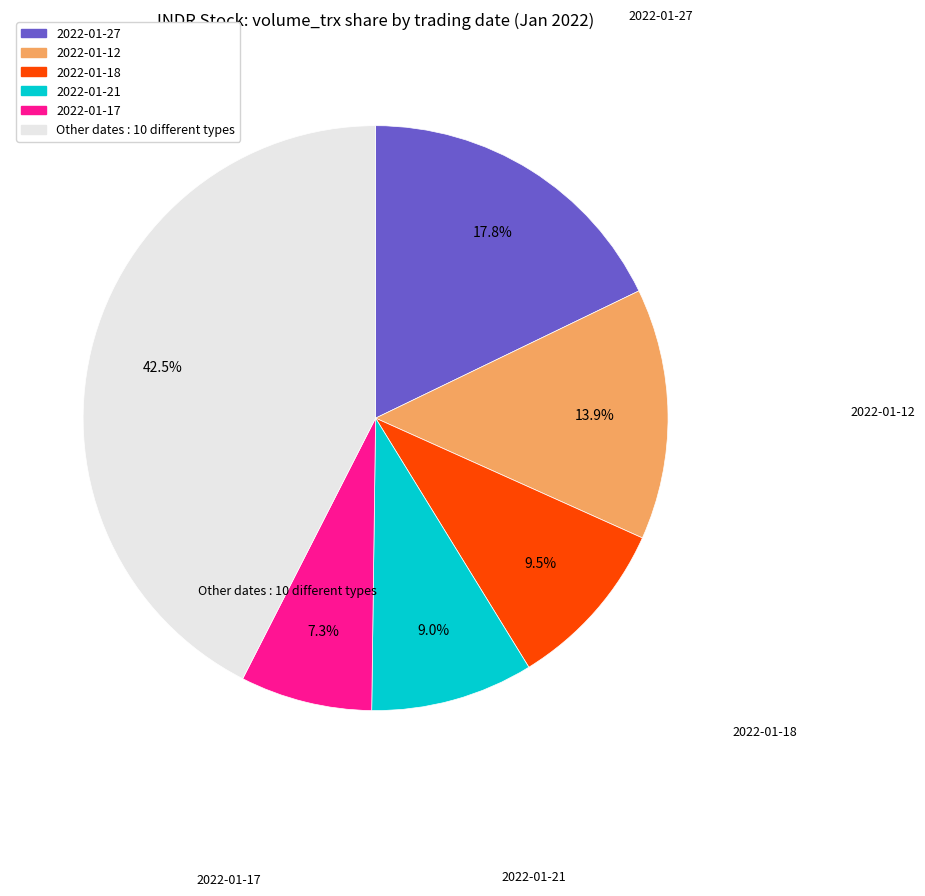

Does any single category account for the majority?

No